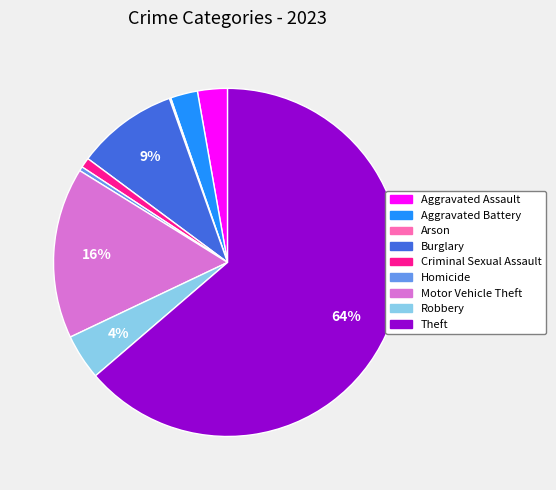

The Motor Vehicle Theft slice represents 23% of the pie. True or false?

False